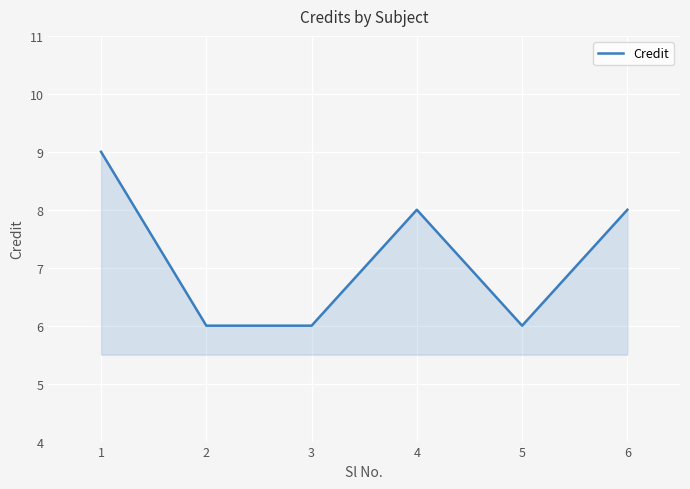

The chart shows a value of 9 at 1. True or false?

True